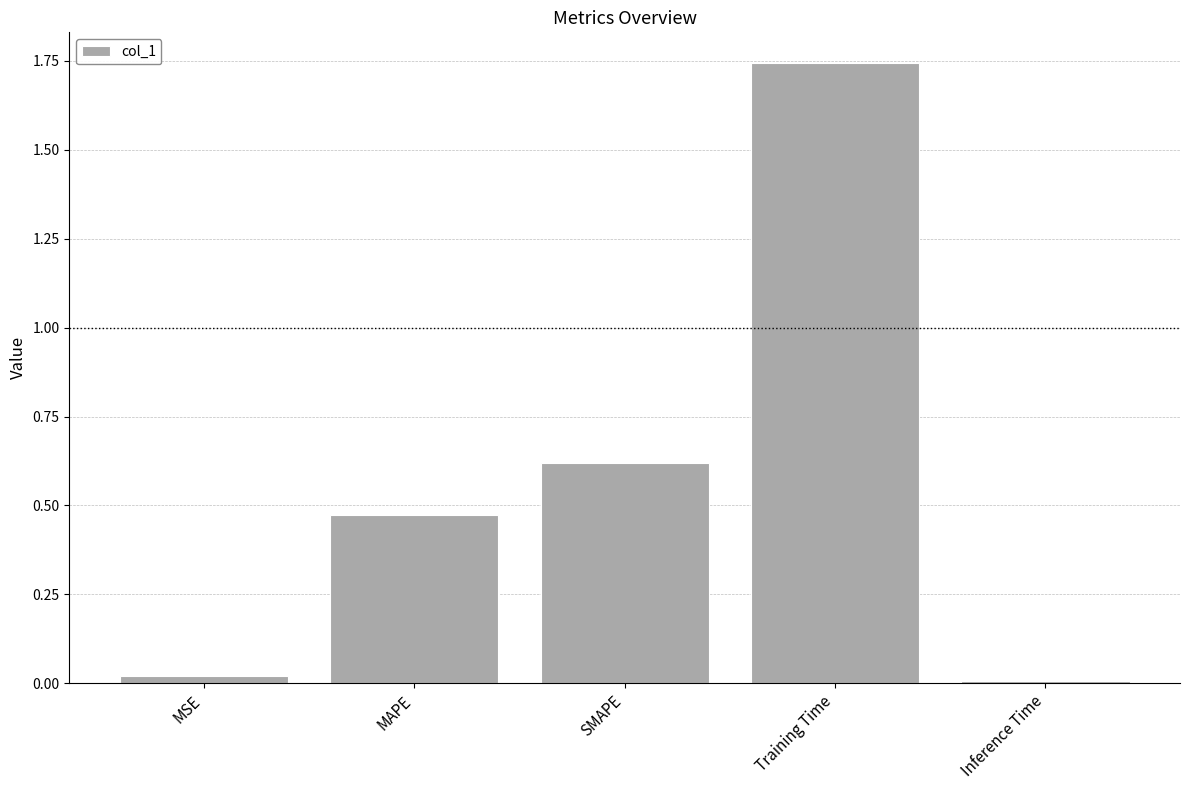

Rank the categories by value from highest to lowest.

Training Time, SMAPE, MAPE, MSE, Inference Time